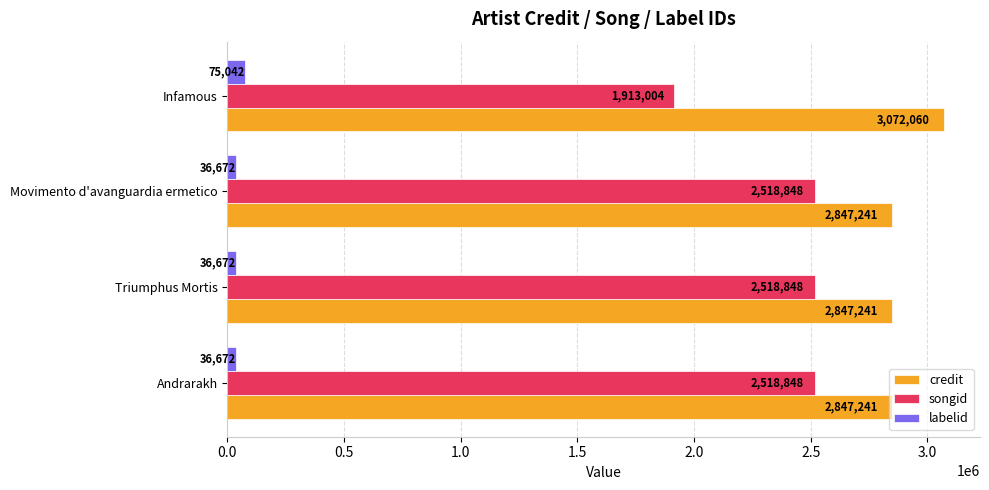

Which series has the largest total across all categories?

credit